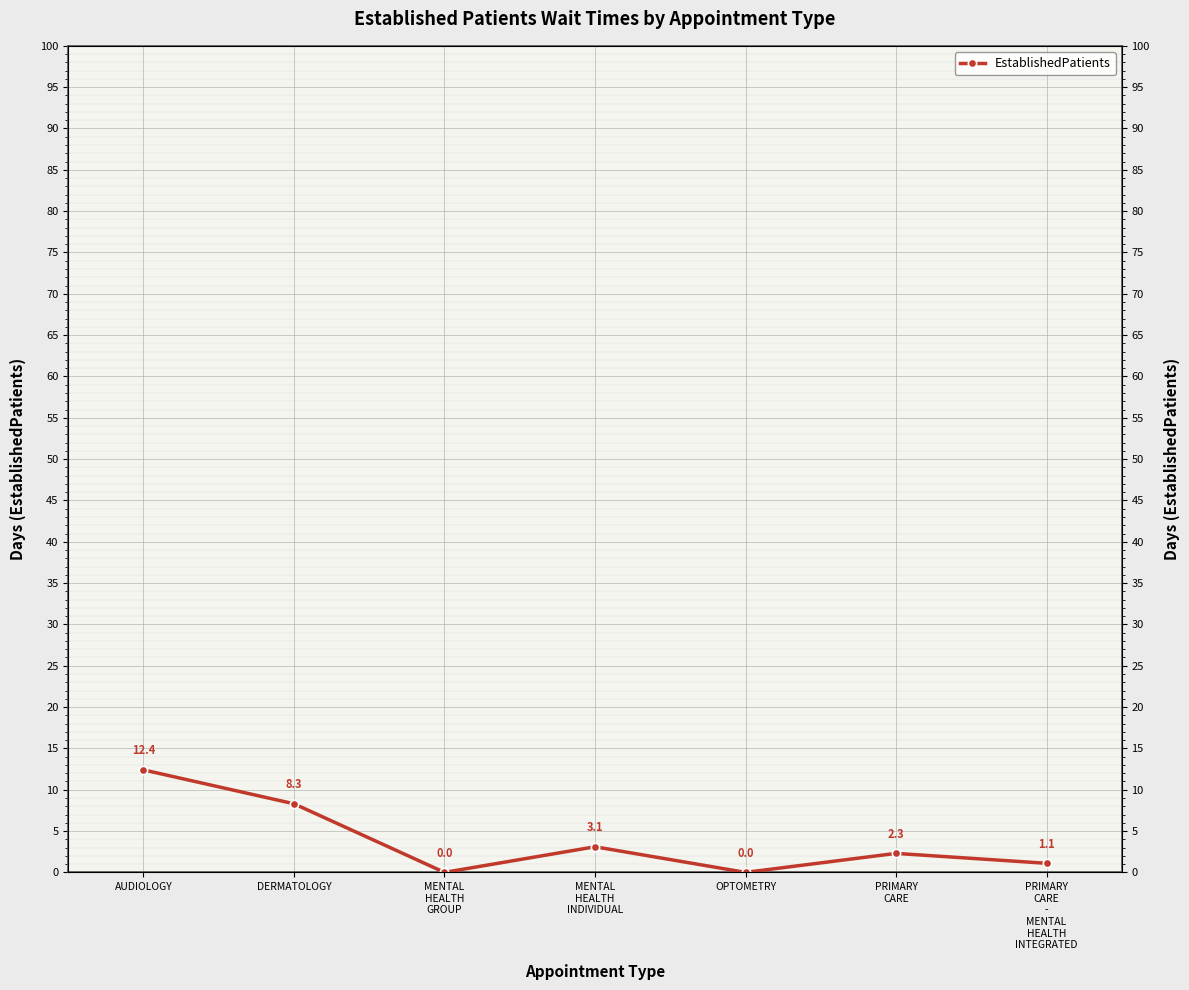

What is the label of the 5th point from the right?

MENTAL
HEALTH
GROUP